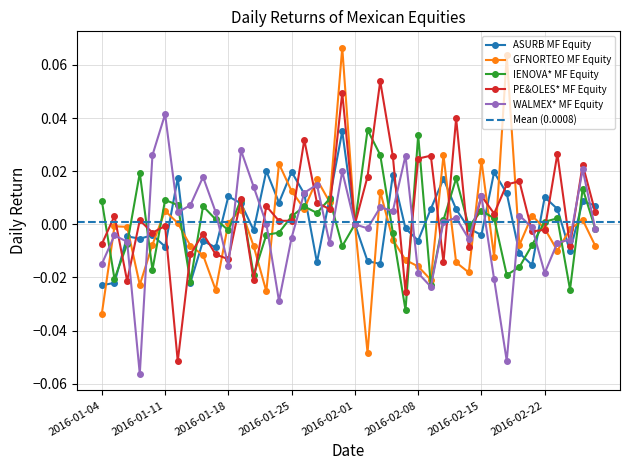

The value of IENOVA* MF Equity at 2016-02-08 is 0.0. True or false?

True